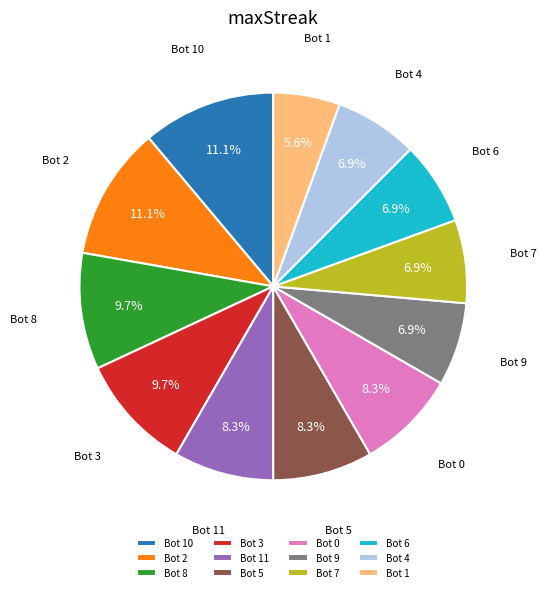

To the nearest percent, what is the difference between the largest and smallest slice percentages?

6%